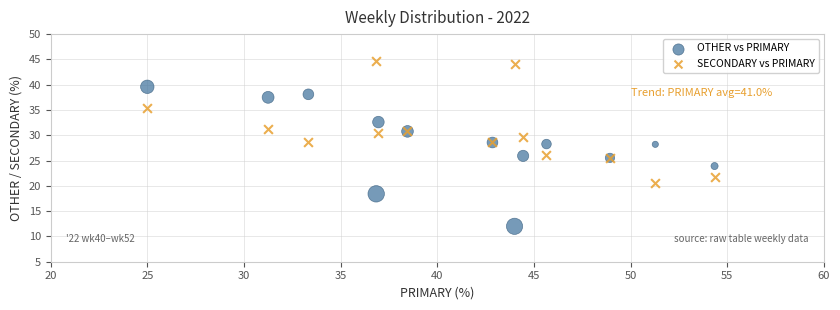

What is the X range (max minus min) for the scatter plot?

29.3